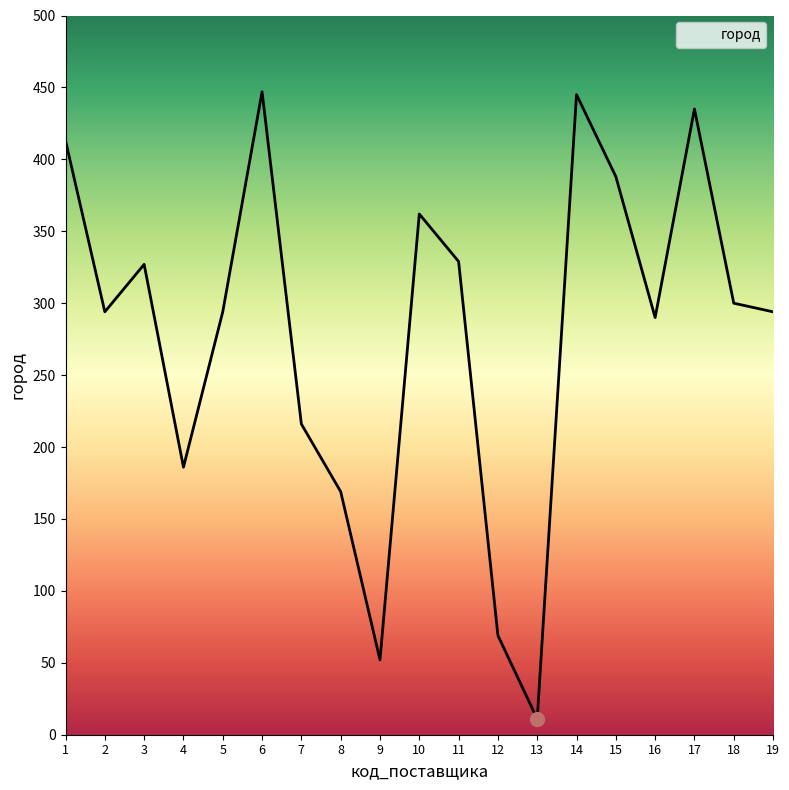

What is the difference between the maximum and minimum values?

436